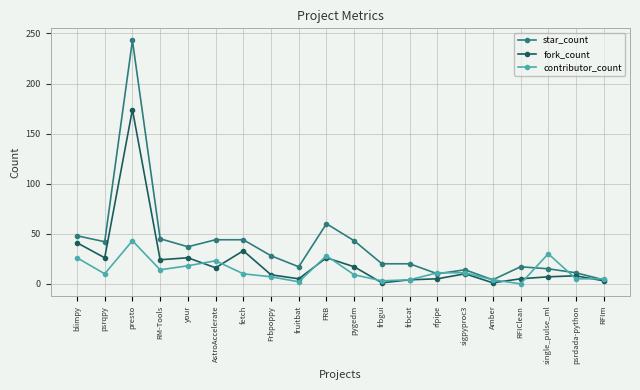

What are all the series names shown in the legend?

star_count, fork_count, contributor_count